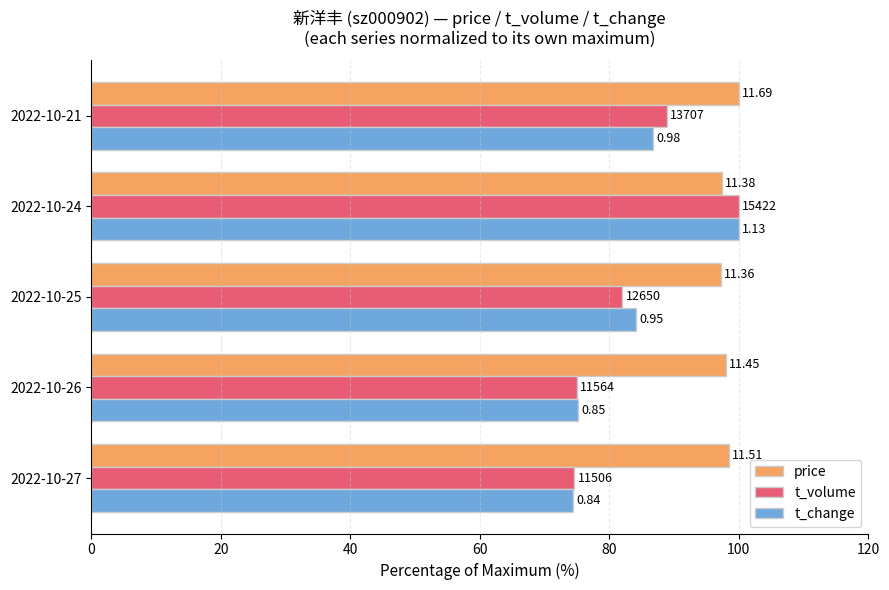

Reading left to right, what are all the values shown in this chart?

price: 98.5	97.9	97.2	97.3	100.0
t_volume: 74.6	75.0	82.0	100.0	88.9
t_change: 74.3	75.2	84.1	100.0	86.7